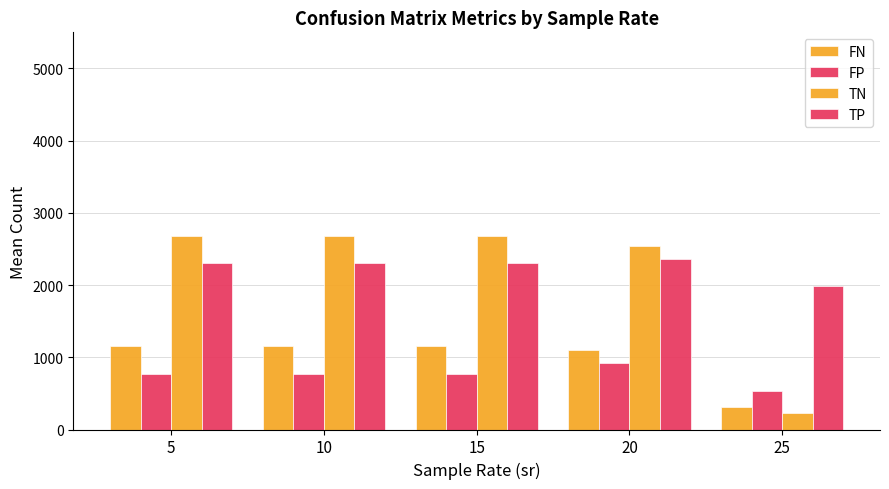

How many bars are there in total?

20